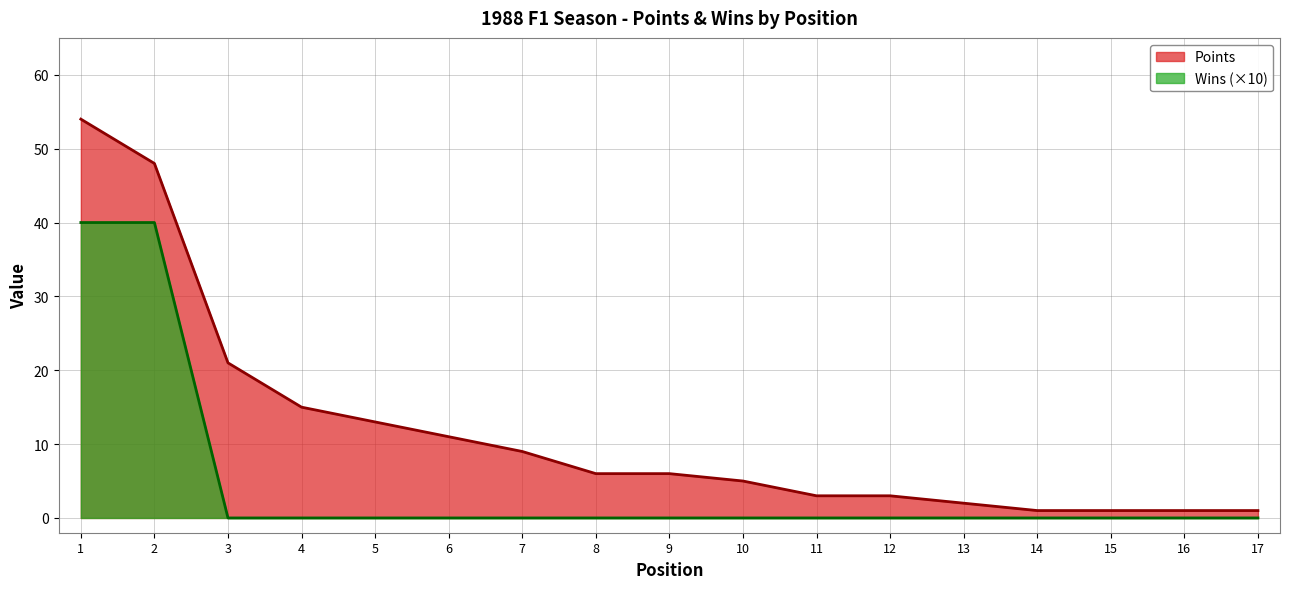

What is the value of the Points point at the 2nd from the left?

48